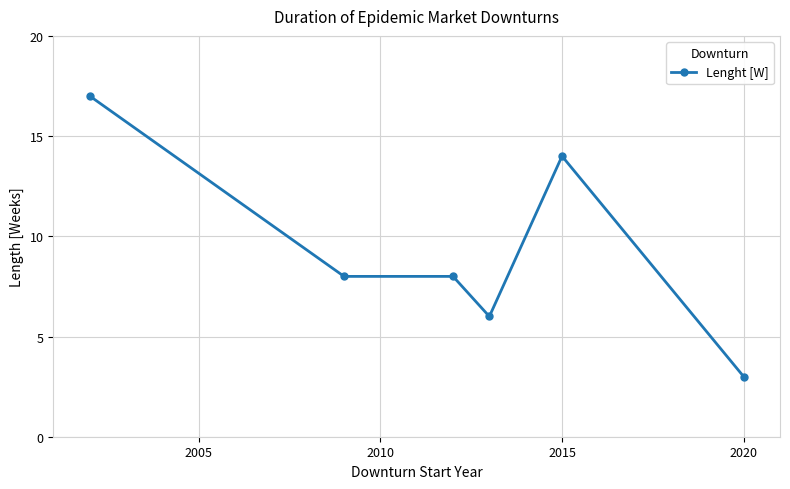

What is the minimum value shown in the chart?

3